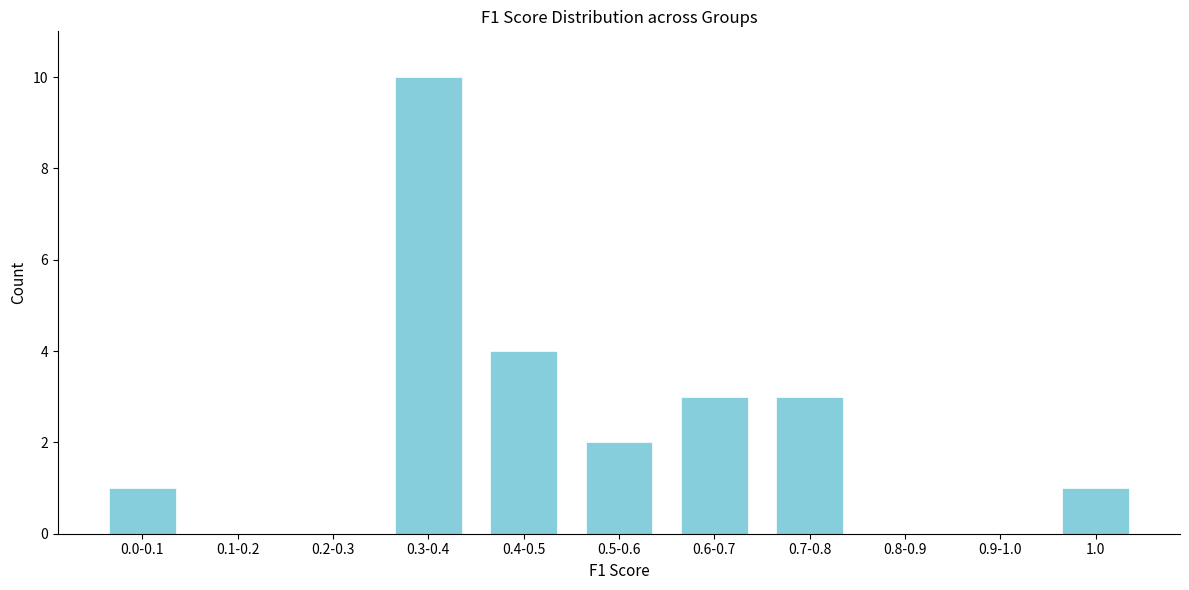

Reading left to right, list all the values displayed in this chart.

0.0-0.1=1	0.1-0.2=0	0.2-0.3=0	0.3-0.4=10	0.4-0.5=4	0.5-0.6=2	0.6-0.7=3	0.7-0.8=3	0.8-0.9=0	0.9-1.0=0	1.0=1